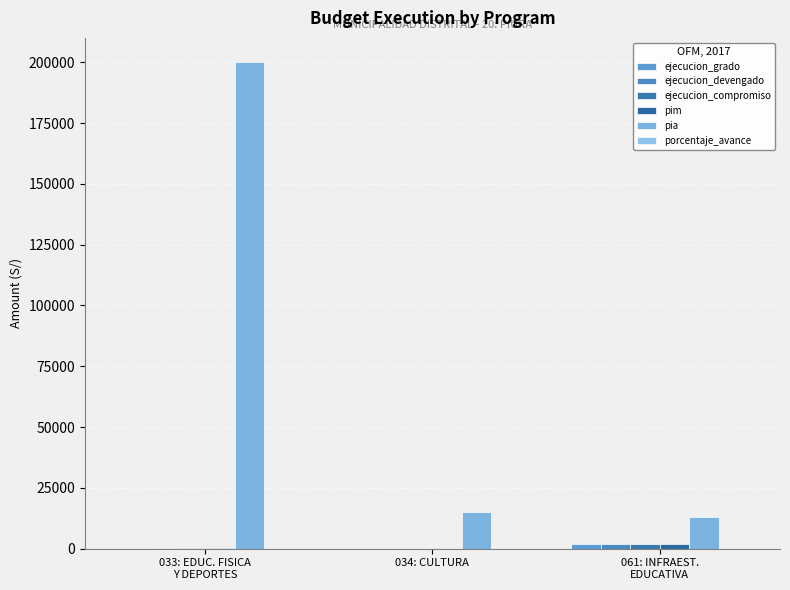

How many groups of bars are there?

3